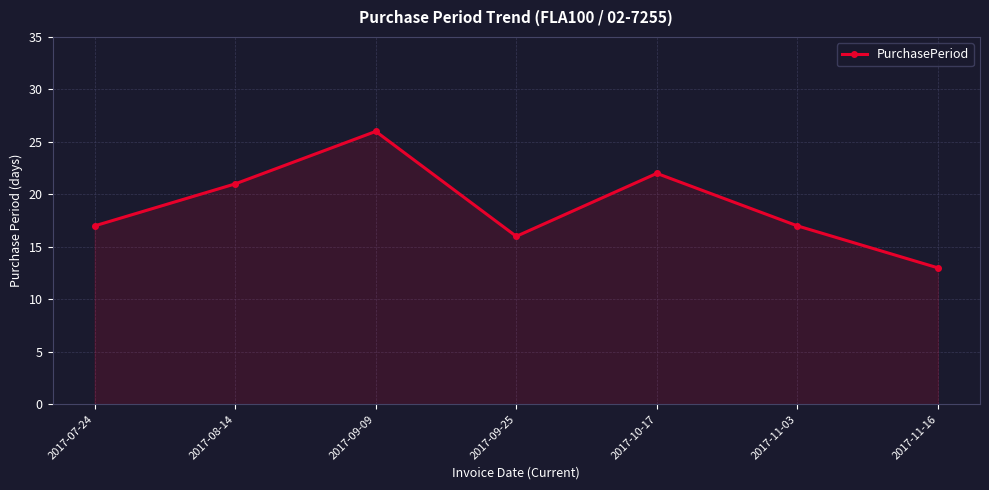

What is the sum of all values?

132